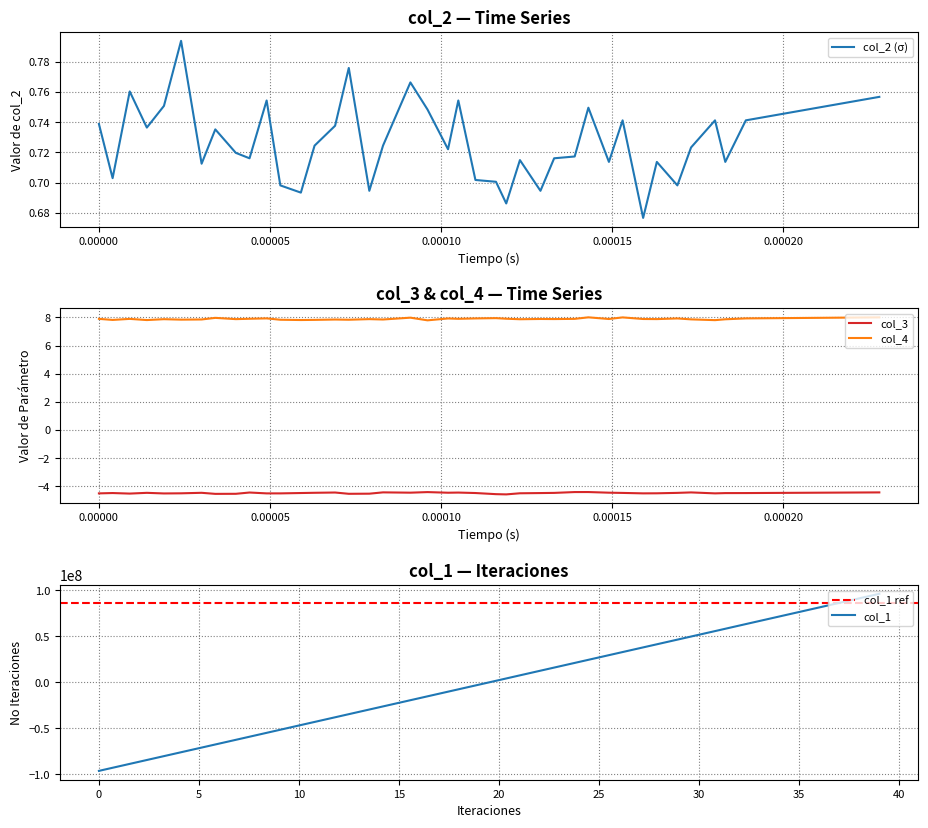

What is the maximum value for col_1?

96266693.5